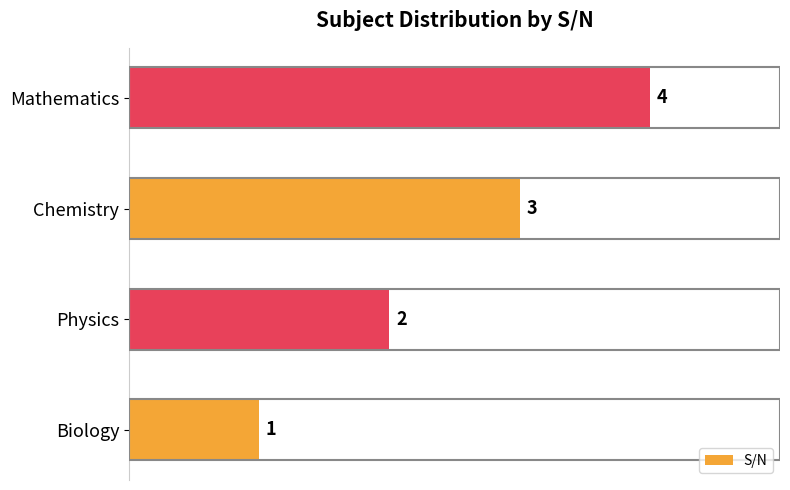

What is the change in value from Physics to Mathematics?

+2